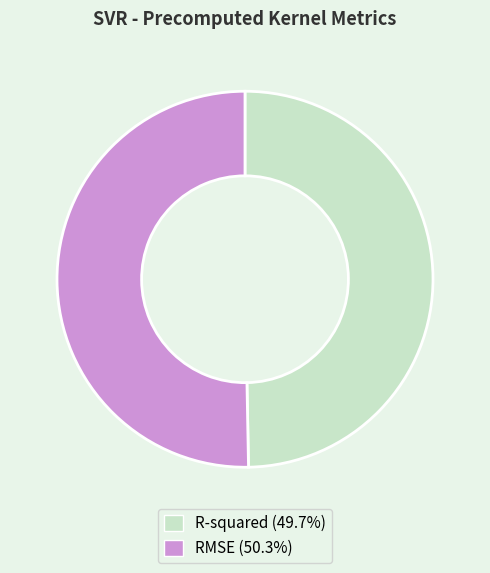

Which category has the smallest portion of the pie?

R-squared